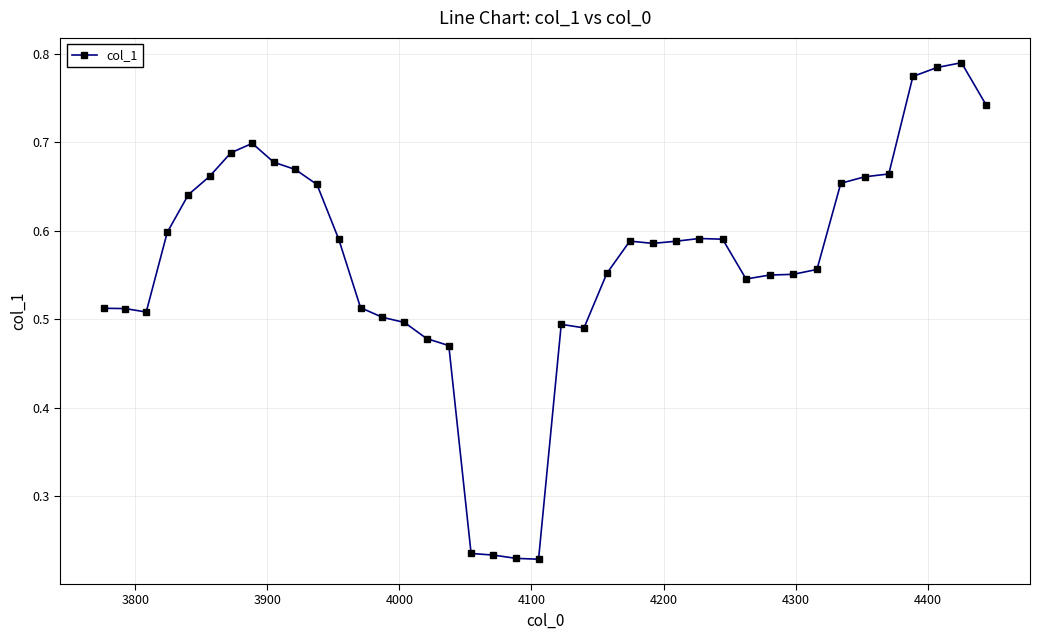

Count the values in the range 0 to 1.

40